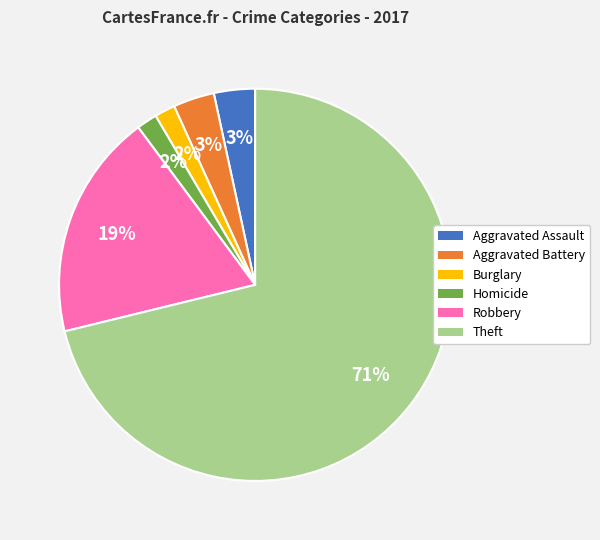

True or false: Theft accounts for 71% of the total.

True